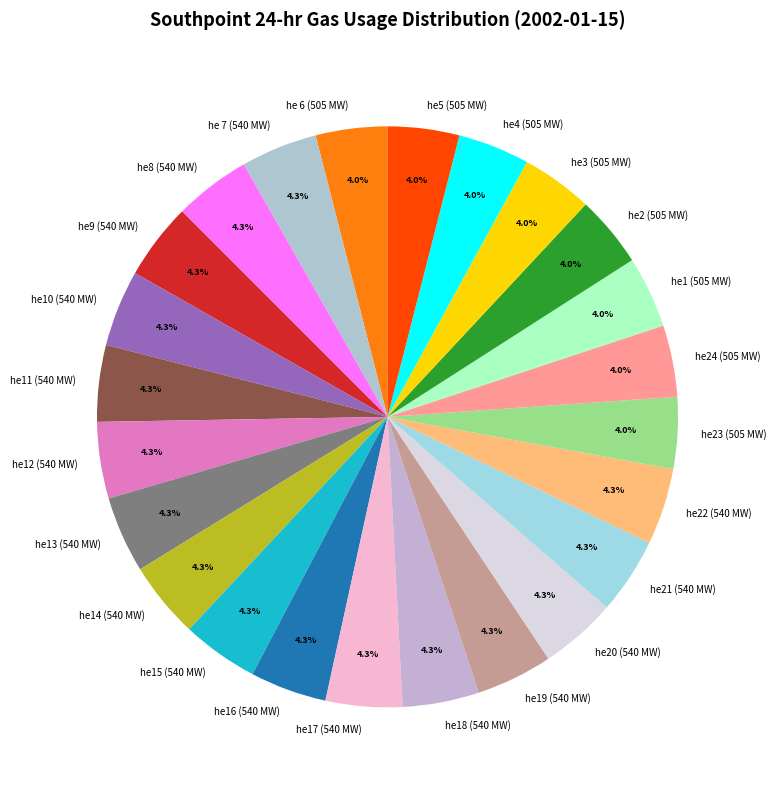

How many slices are in this pie chart?

24